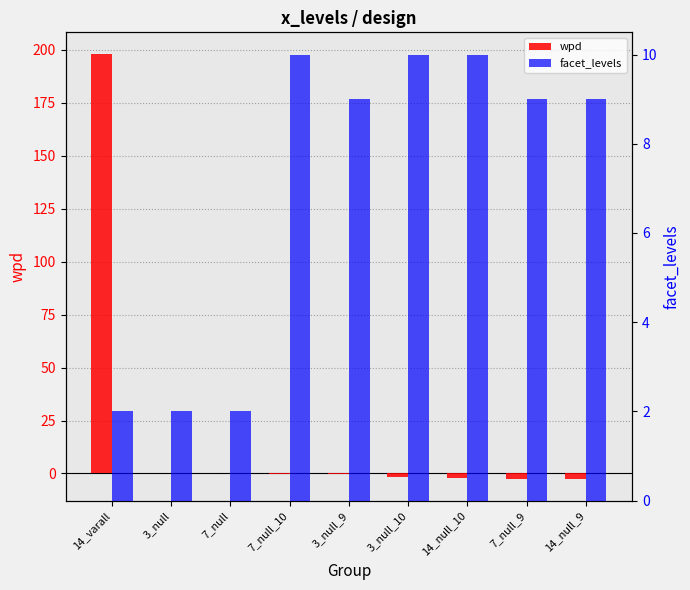

What is the total value across all series at 3_null_10?

8.3